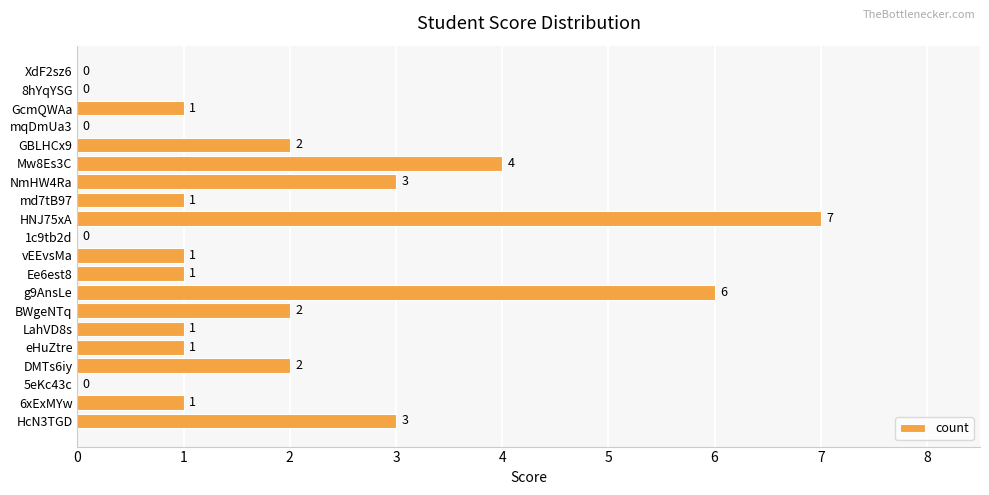

What is the ratio of the value at GBLHCx9 to the value at HcN3TGD?

0.7